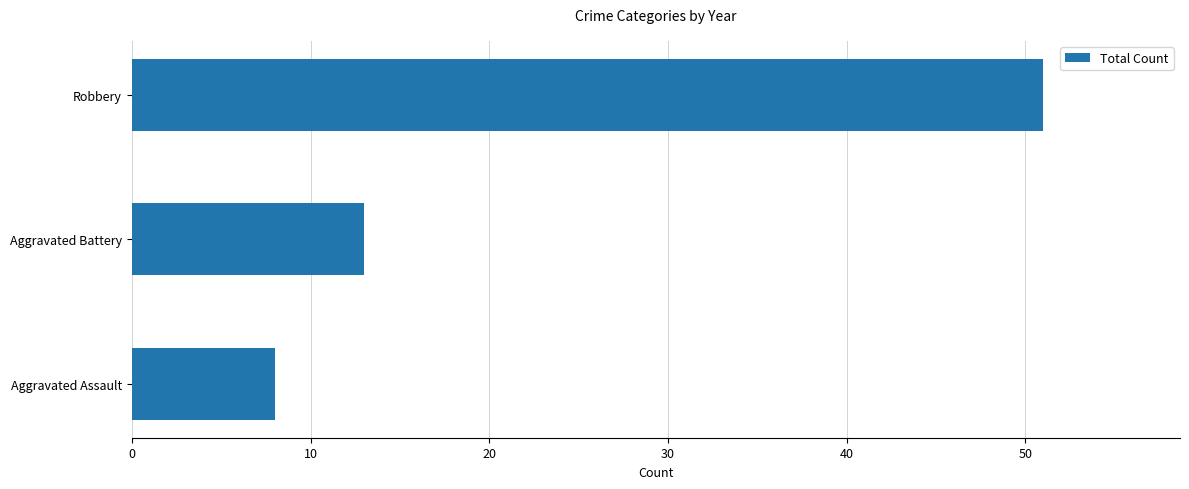

Are the bars grouped side by side (vs. stacked)?

No